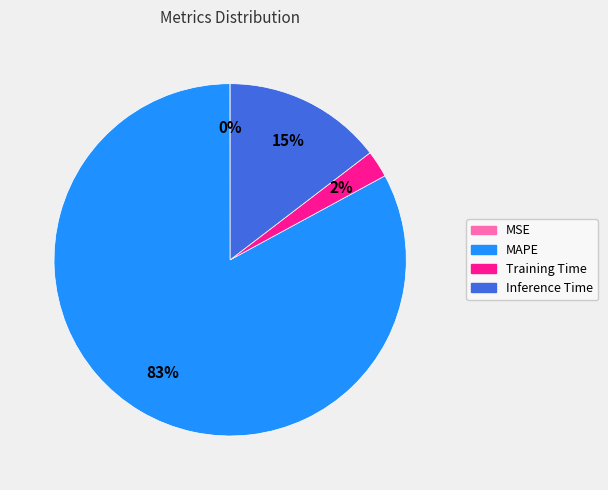

True or false: Training Time accounts for 2% of the total.

True